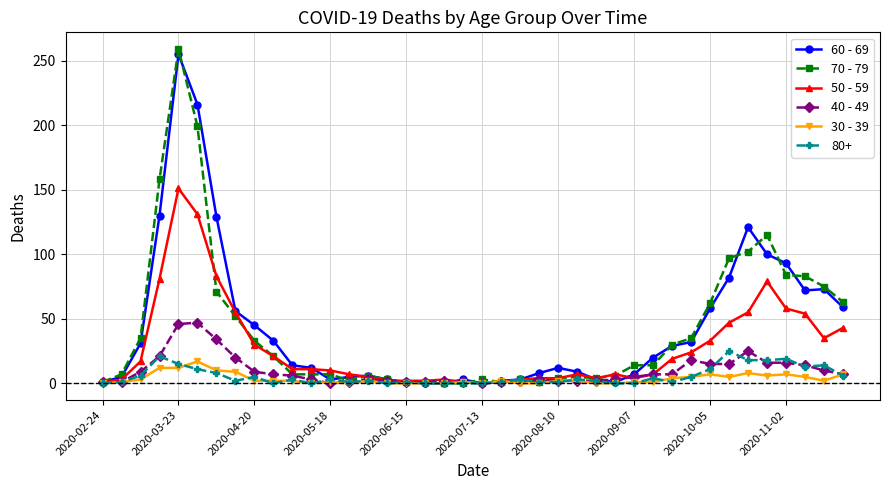

Which series has the widest spread of values?

70 - 79